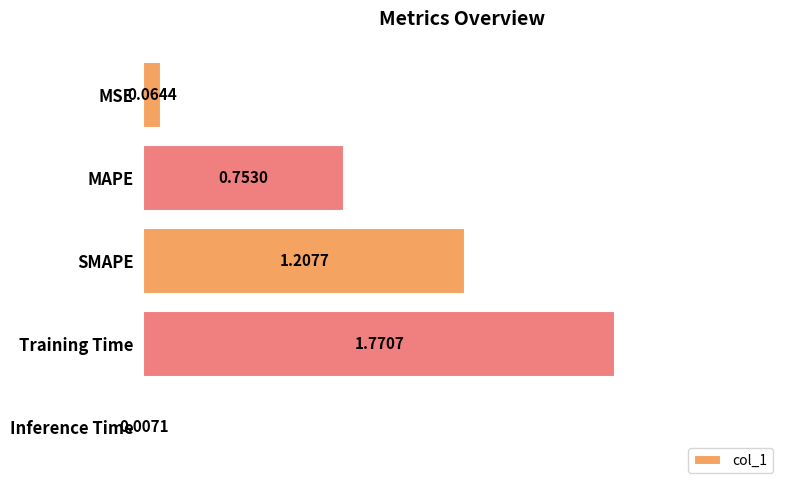

At which label is the value closest to 0?

Inference Time